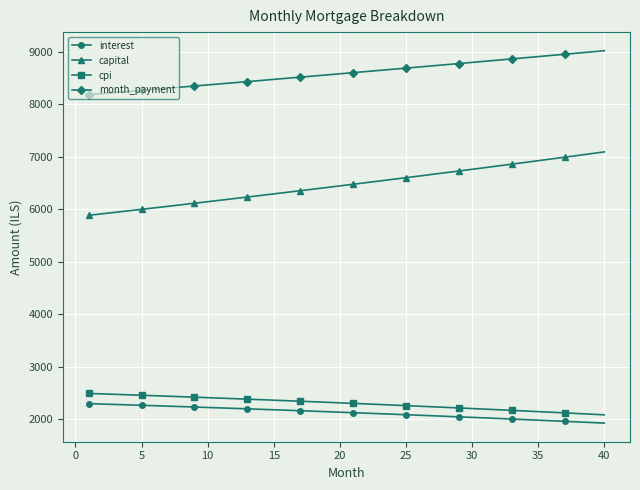

True or false: interest and cpi intersect in this chart.

False